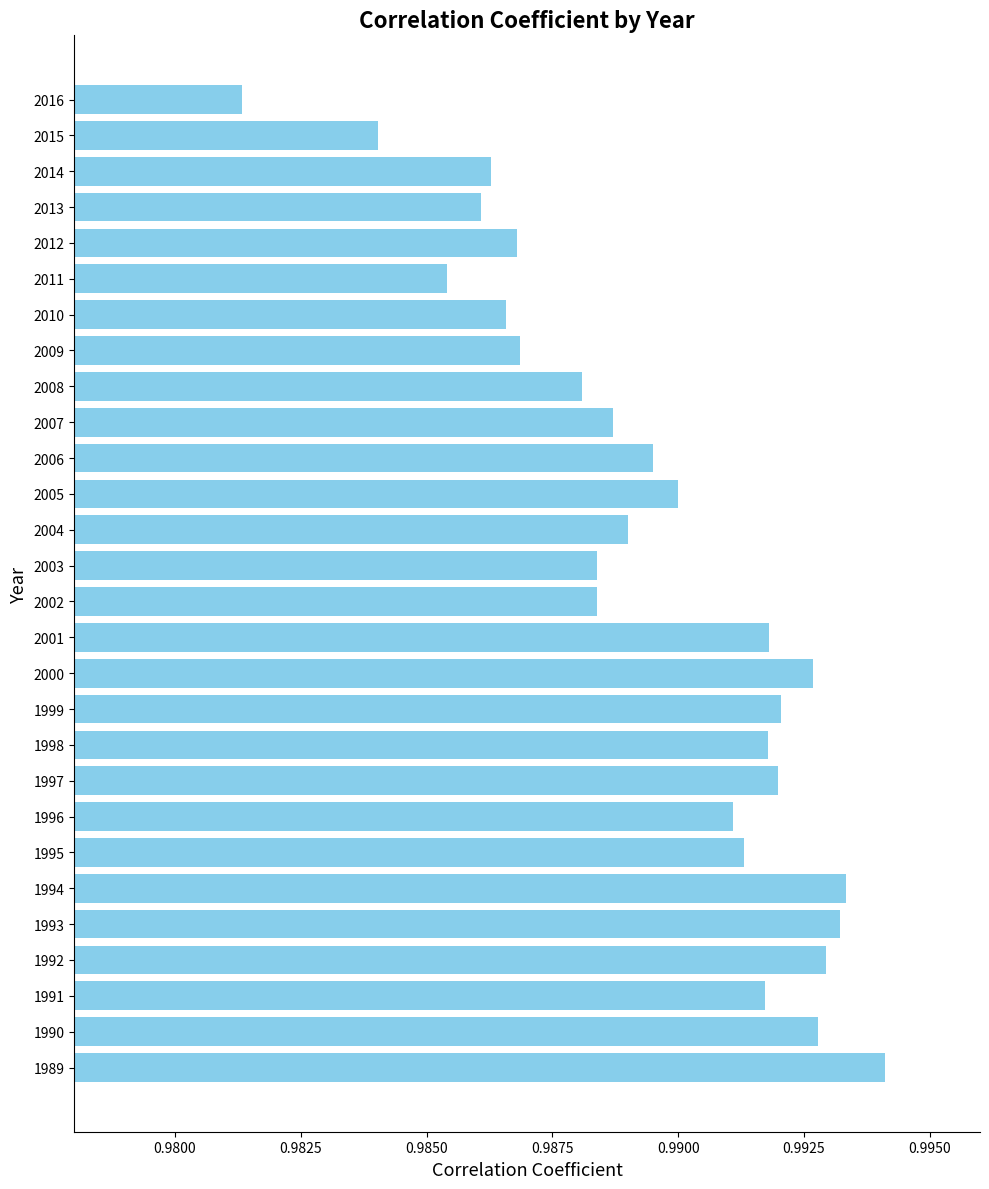

The value at 2016 is 0.4. True or false?

False